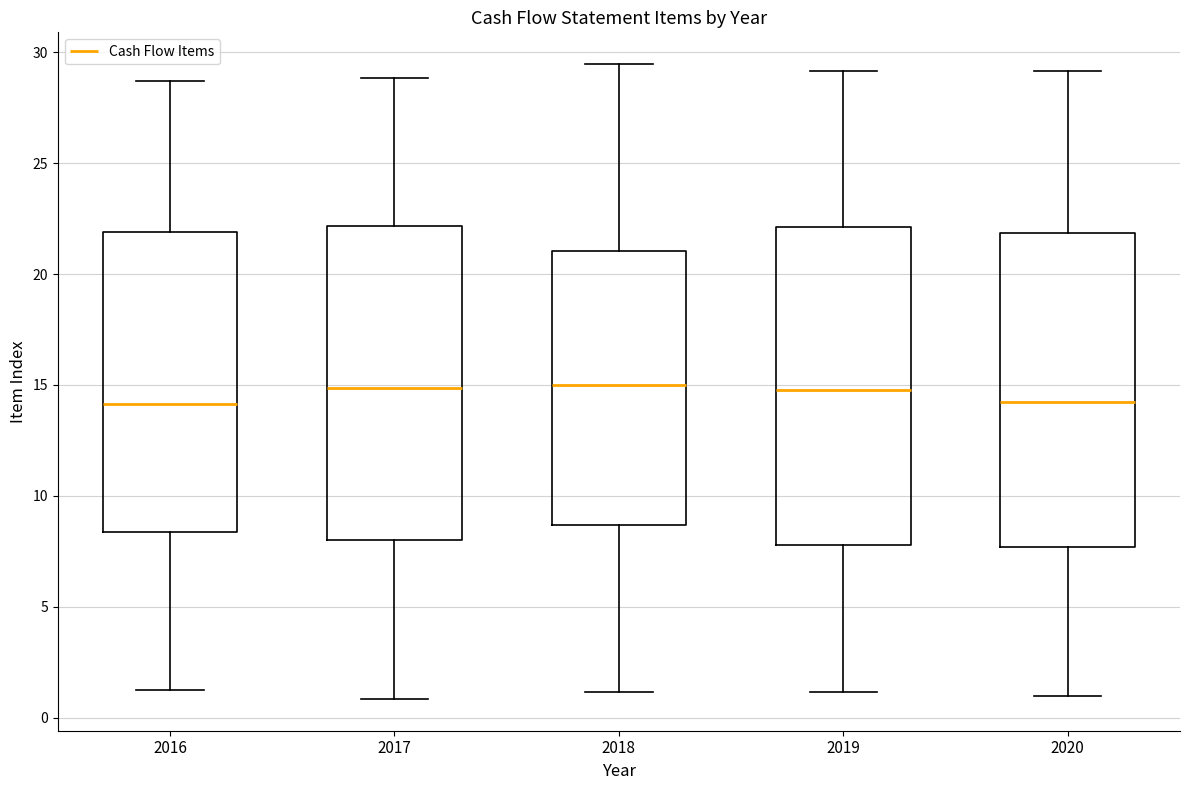

Reading left to right, read every box against the y-axis: the position of its median line, the range the box covers, and the ends of its whiskers. The values are not printed on the chart, so give them approximately, as read against the axis.

2016: median 14.0, box 8.5 to 22.0, whiskers 1.0 to 28.5
2017: median 15.0, box 8.0 to 22.0, whiskers 1.0 to 29.0
2018: median 15.0, box 8.5 to 21.0, whiskers 1.0 to 29.5
2019: median 15.0, box 8.0 to 22.0, whiskers 1.0 to 29.0
2020: median 14.0, box 7.5 to 22.0, whiskers 1.0 to 29.0